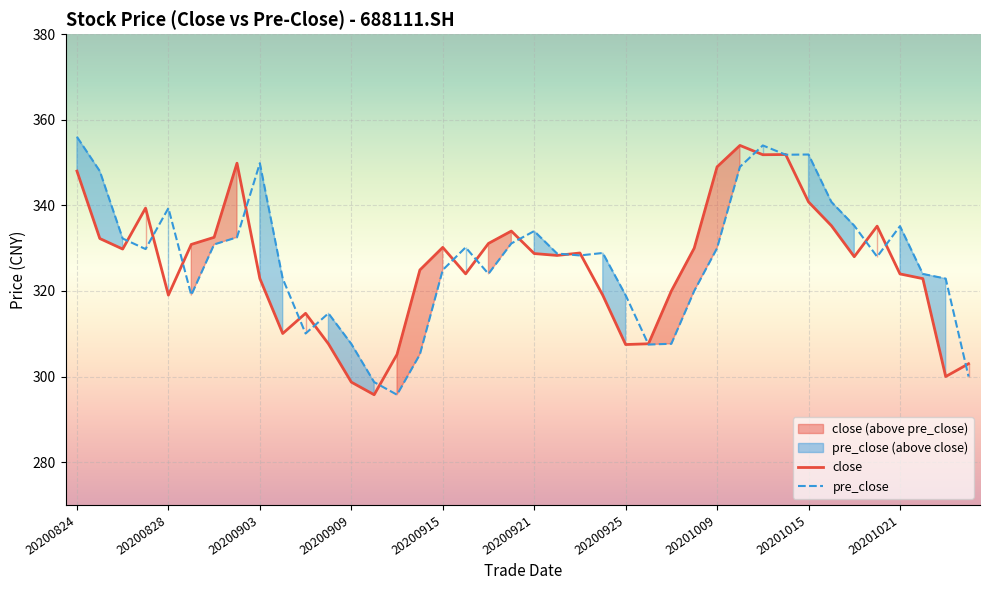

True or false: the data has more than 1 interior local peaks.

True